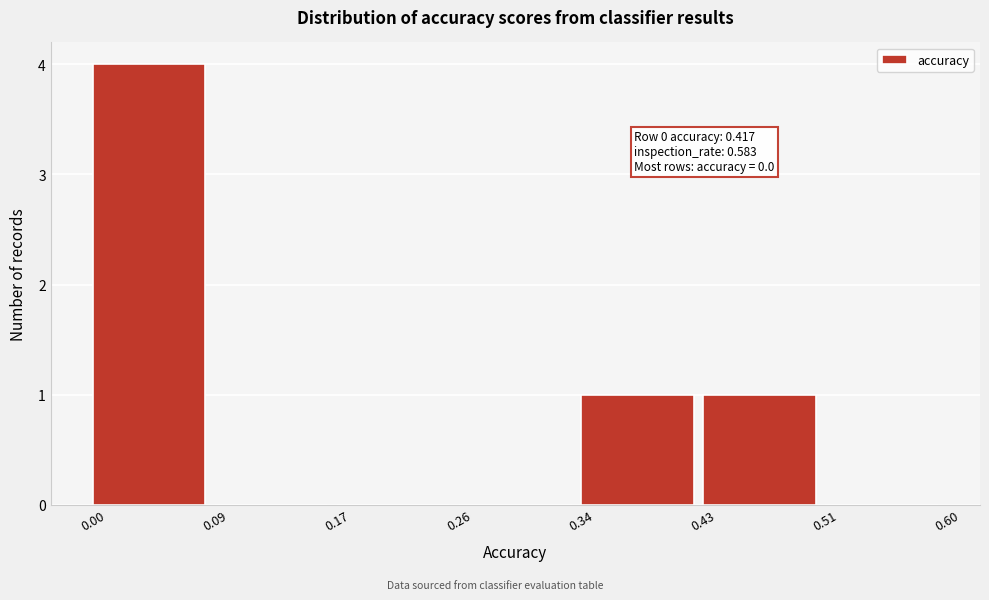

Which range on the x-axis has the tallest bar?

0.00 to 0.09